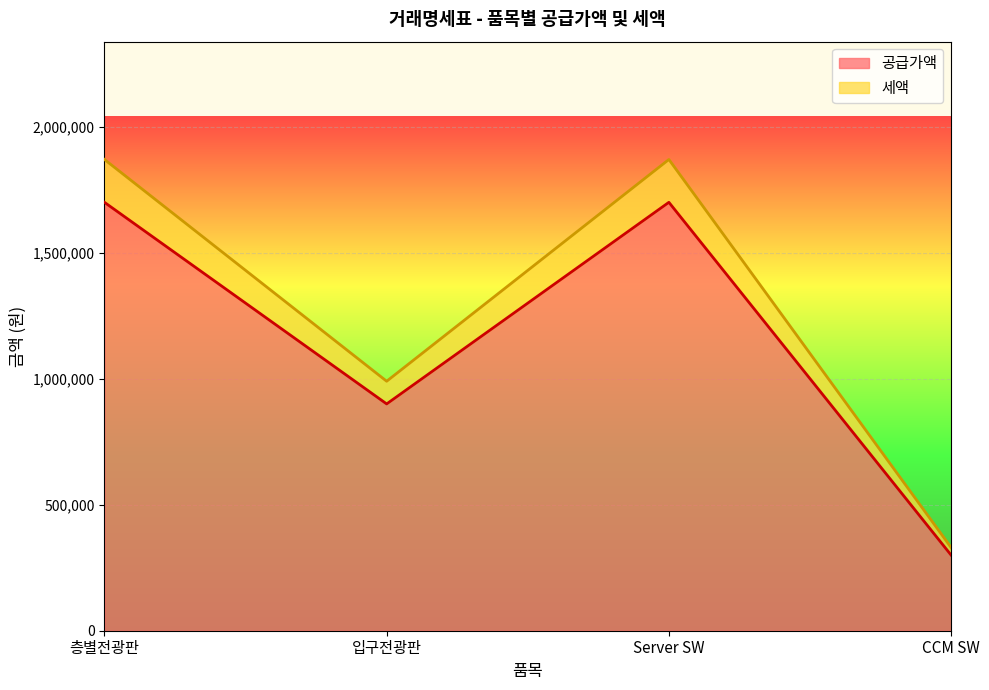

What is the label of the 1st point from the left?

층별전광판